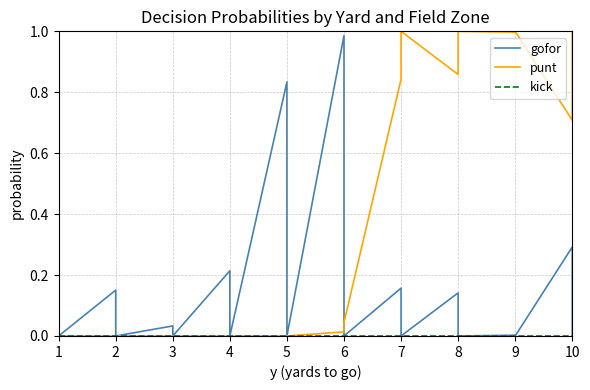

Is it true that gofor equals 0.6 at 1?

False